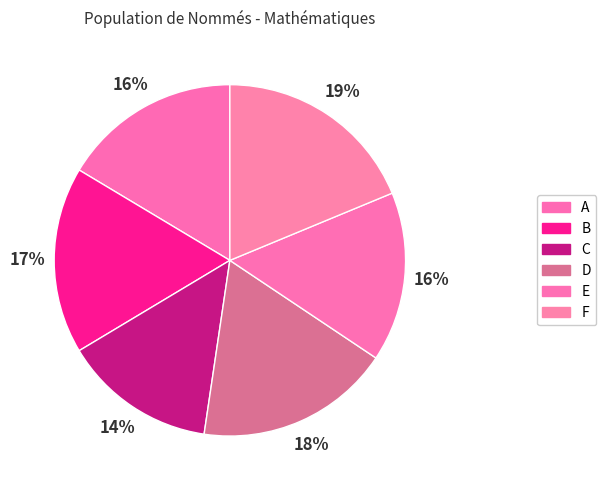

To the nearest percent, what is the difference between the largest and smallest slice percentages?

5%